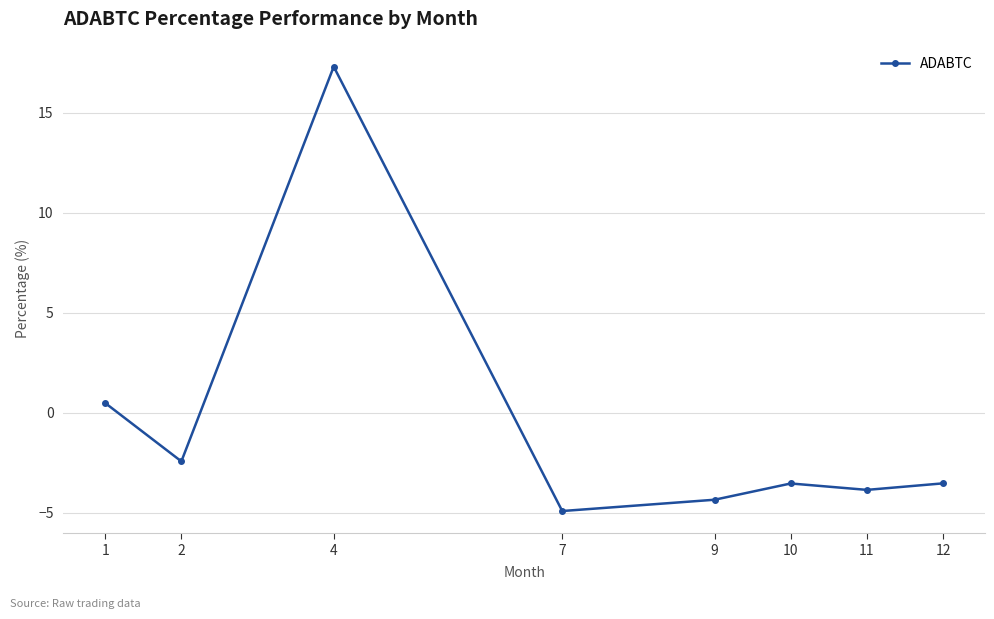

How many points are lower than both their immediate neighbors (excluding endpoints)?

3